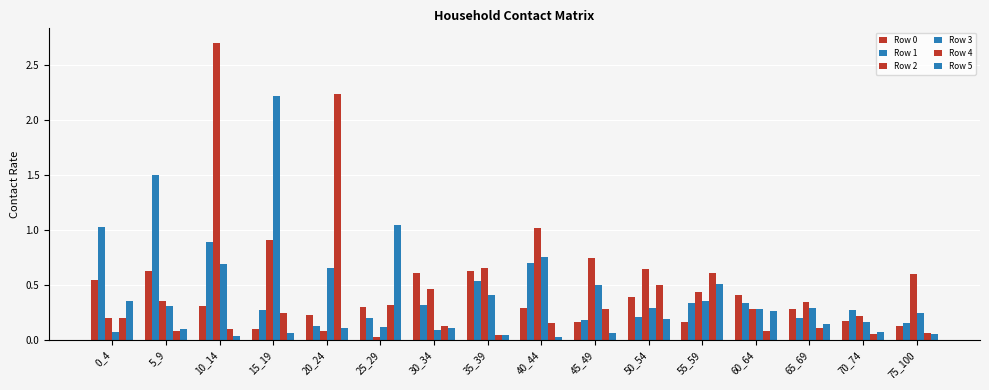

How many groups of bars are there?

16